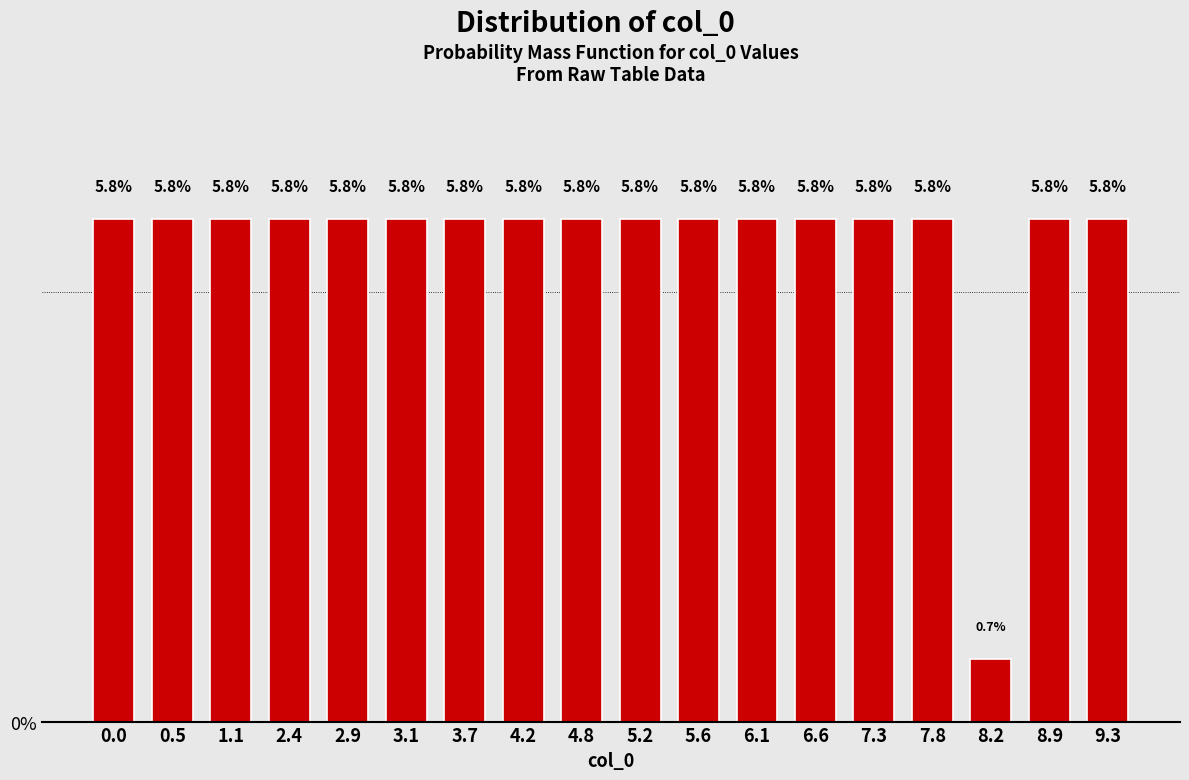

Reading right to left, what are all the values shown in this chart?

5.8	5.8	0.7	5.8	5.8	5.8	5.8	5.8	5.8	5.8	5.8	5.8	5.8	5.8	5.8	5.8	5.8	5.8